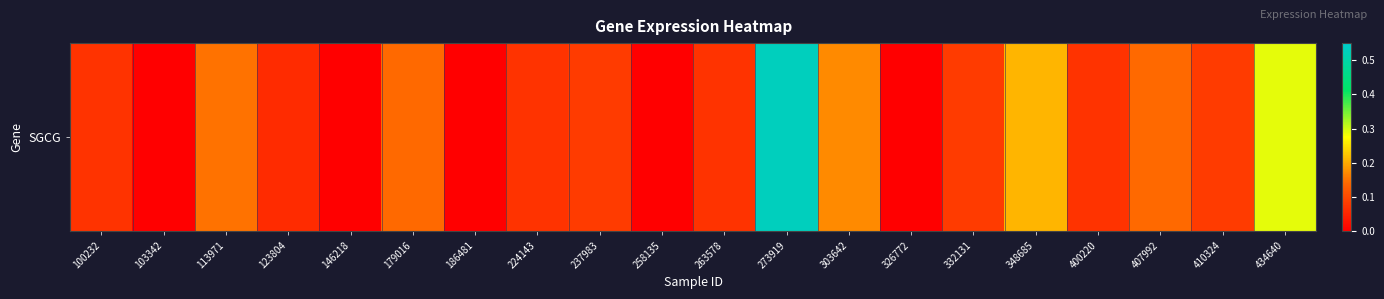

What is the change in value from 410324 to 434640?

+0.2